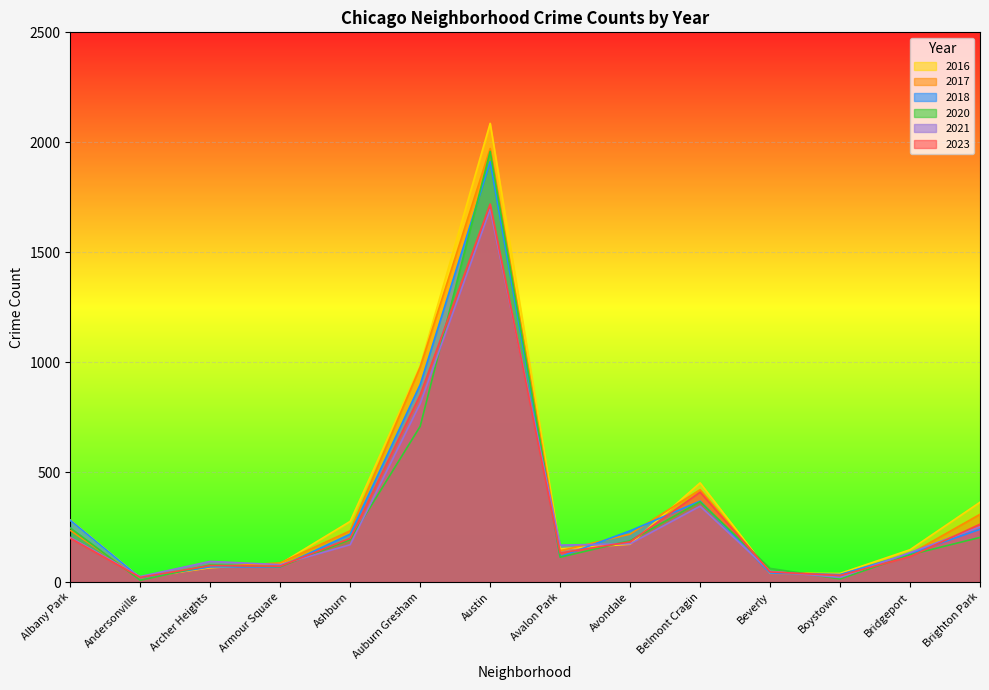

What is the minimum value for 2020?

8